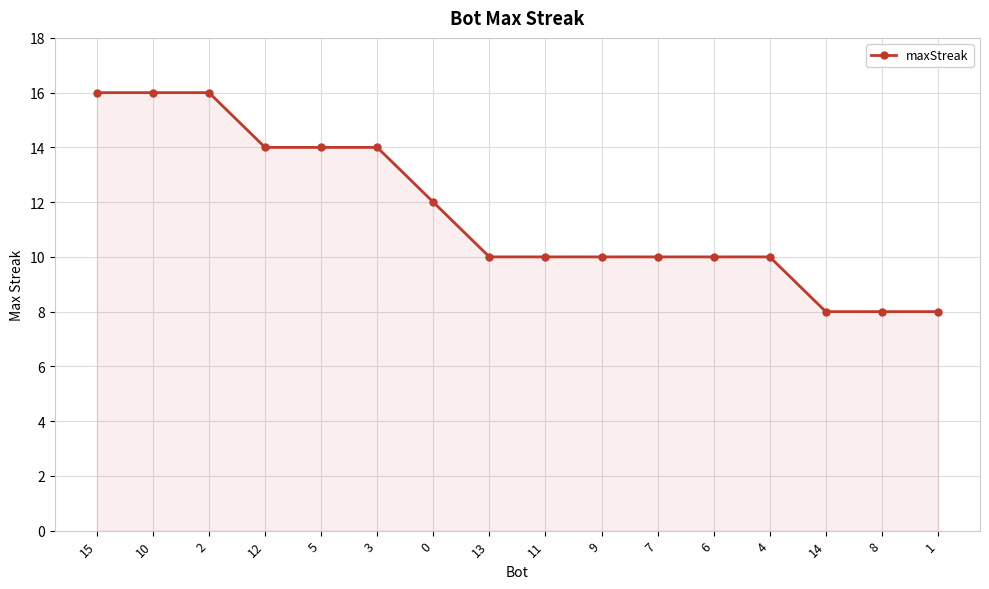

What is the maximum value shown in the chart?

16